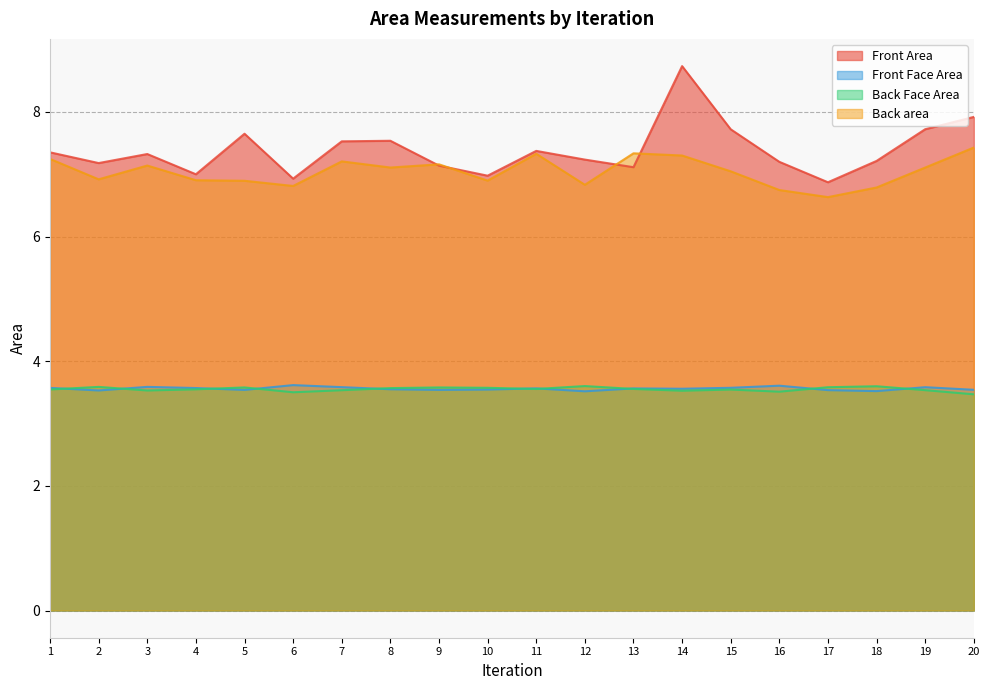

At which category does Front Face Area reach its first local valley?

2